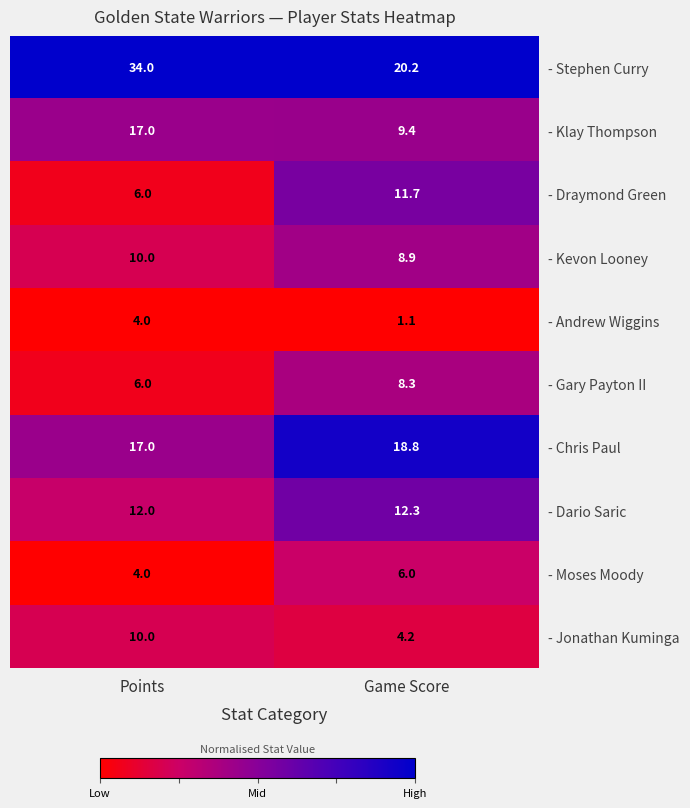

List the labels in order of - Andrew Wiggins value, smallest first.

Game Score, Points